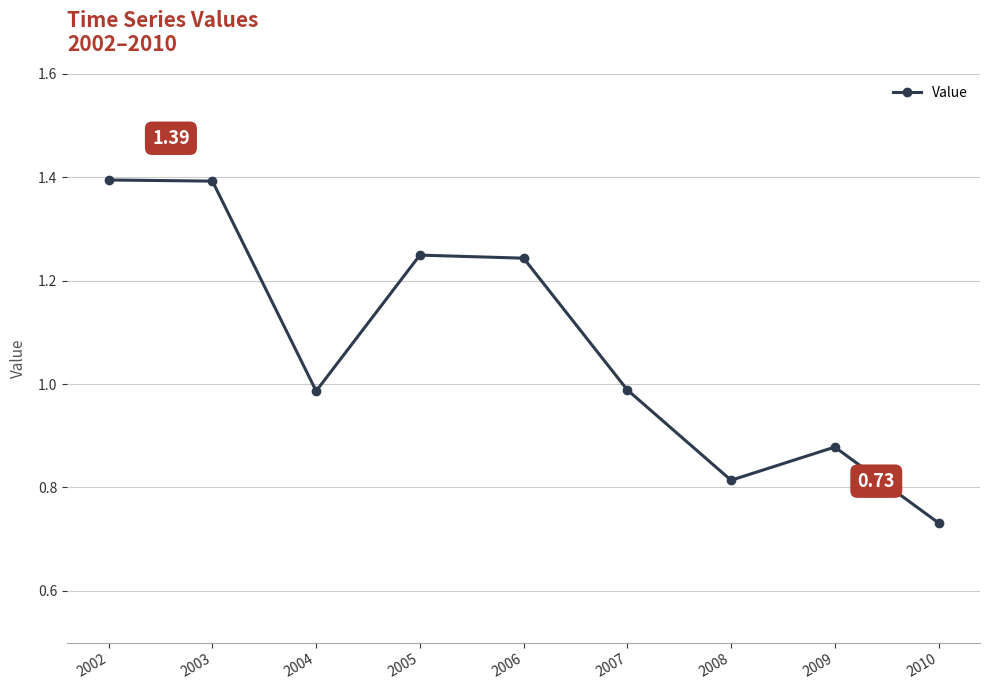

What is the difference between the second highest and second lowest values?

0.6